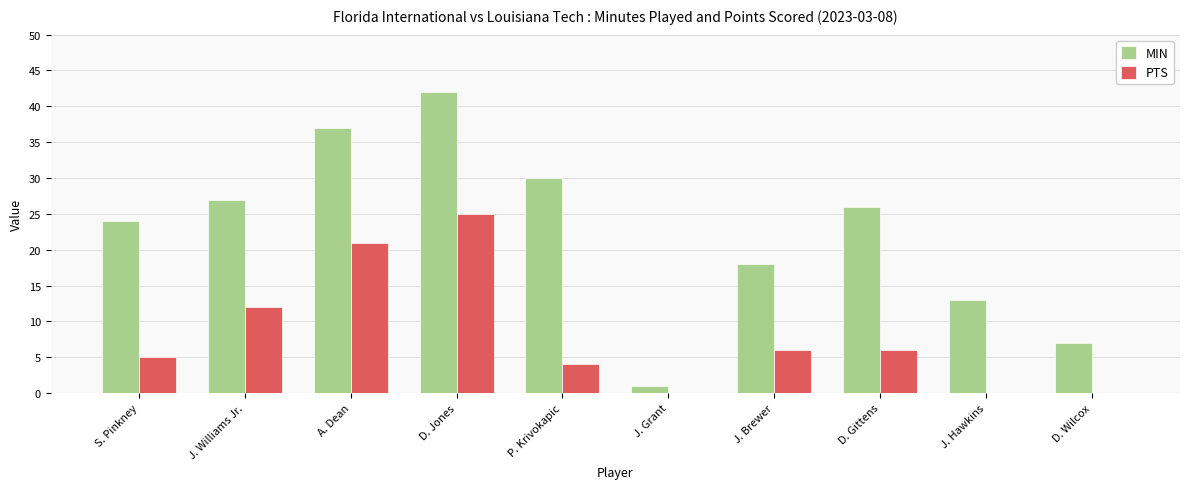

What is the sum of all MIN values?

225